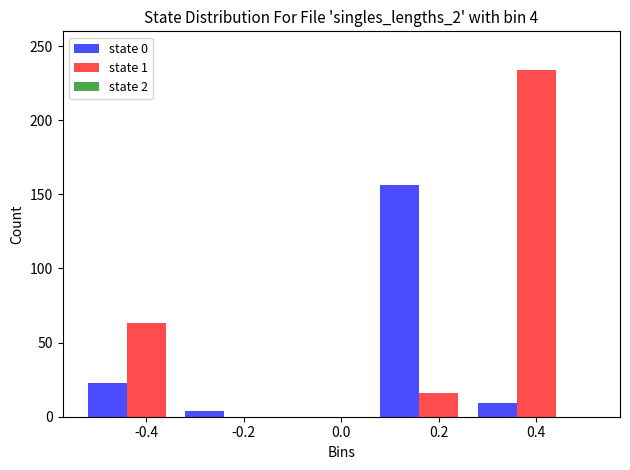

Which series has the largest total across all categories?

state 1